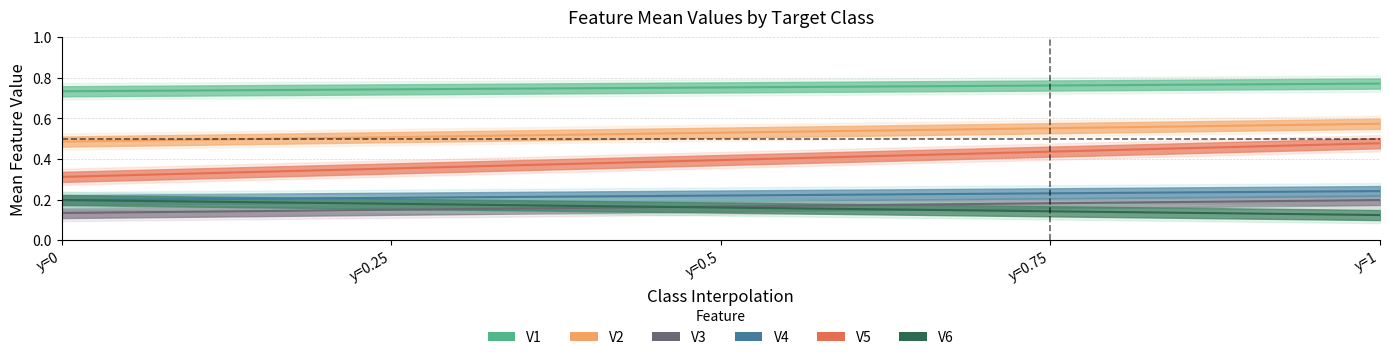

Where is V6 nearest to the value 0?

y=1